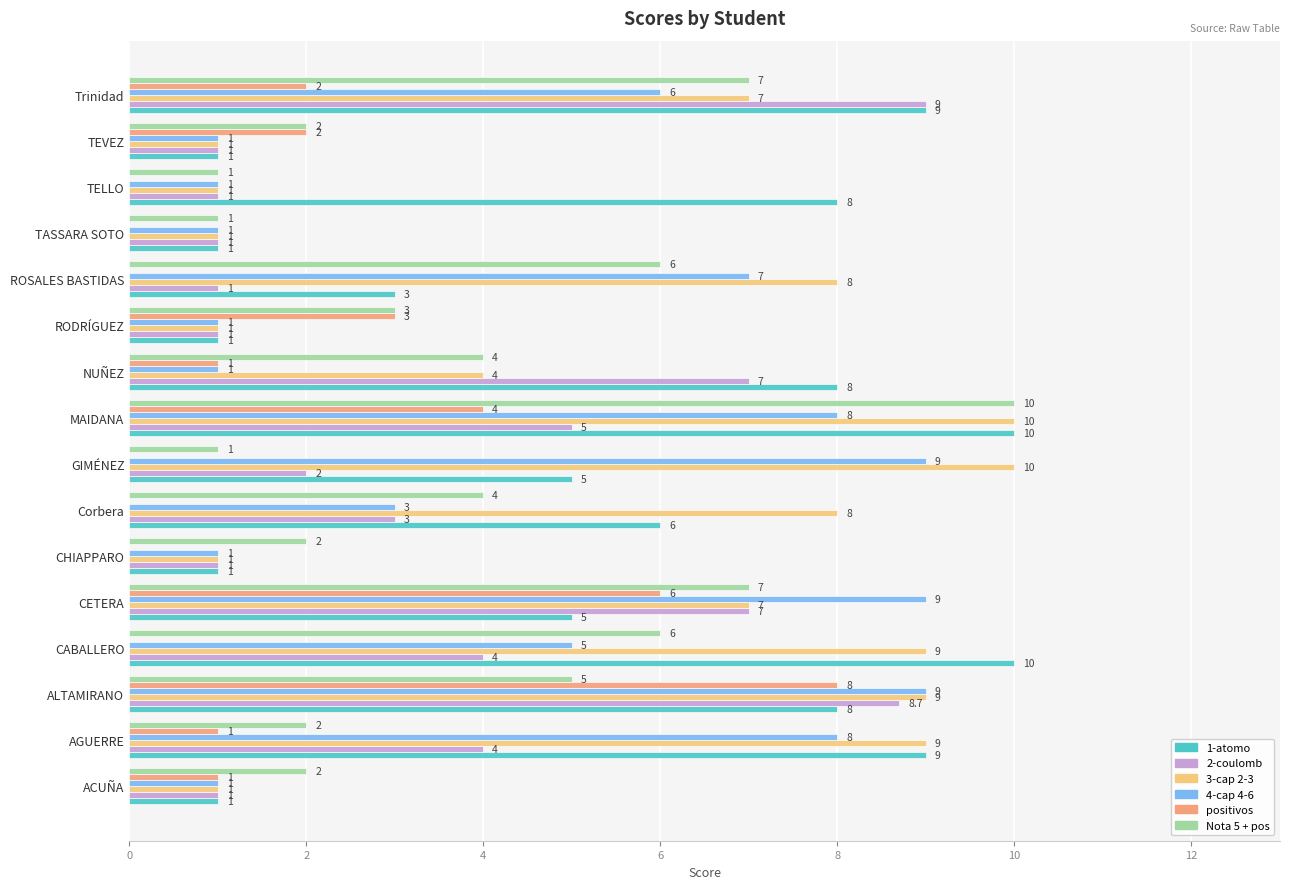

At which category is the sum across all series the highest?

ALTAMIRANO